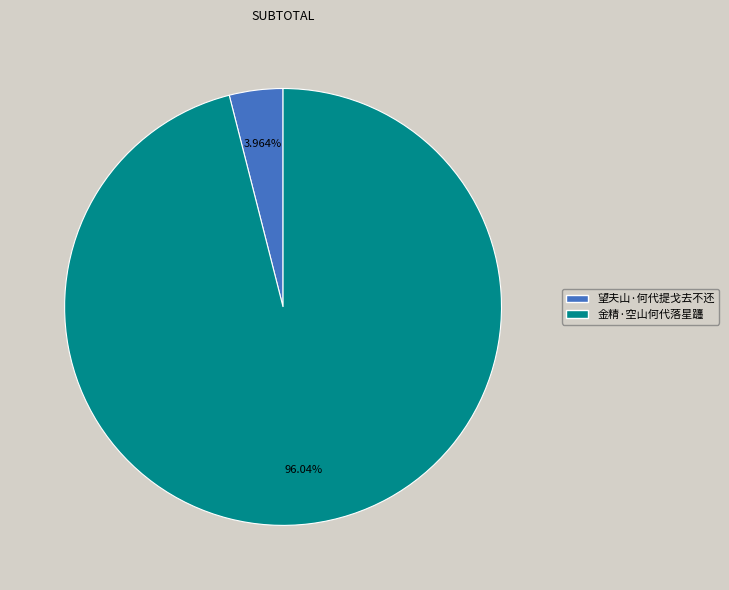

Rank the categories by value from highest to lowest.

金精·空山何代落星躔, 望夫山·何代提戈去不还